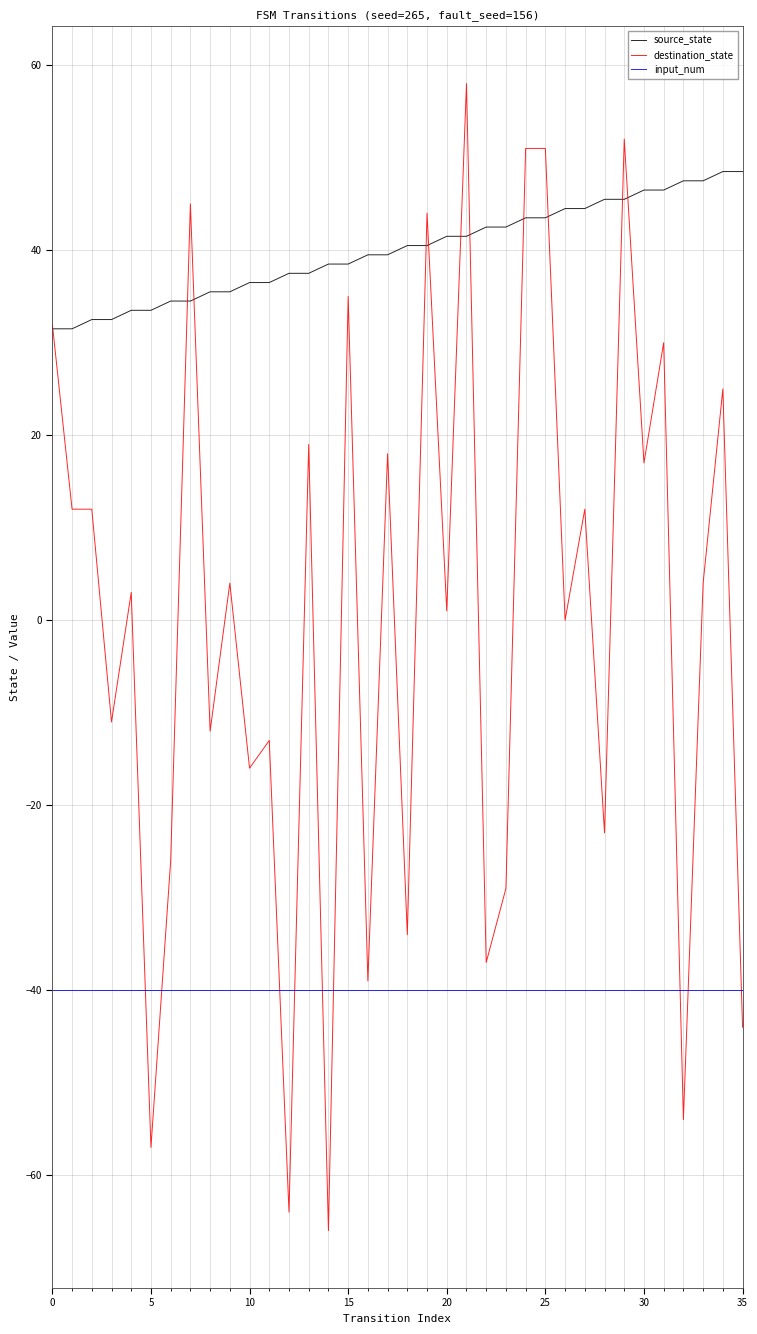

Does the chart have visible grid lines?

Yes